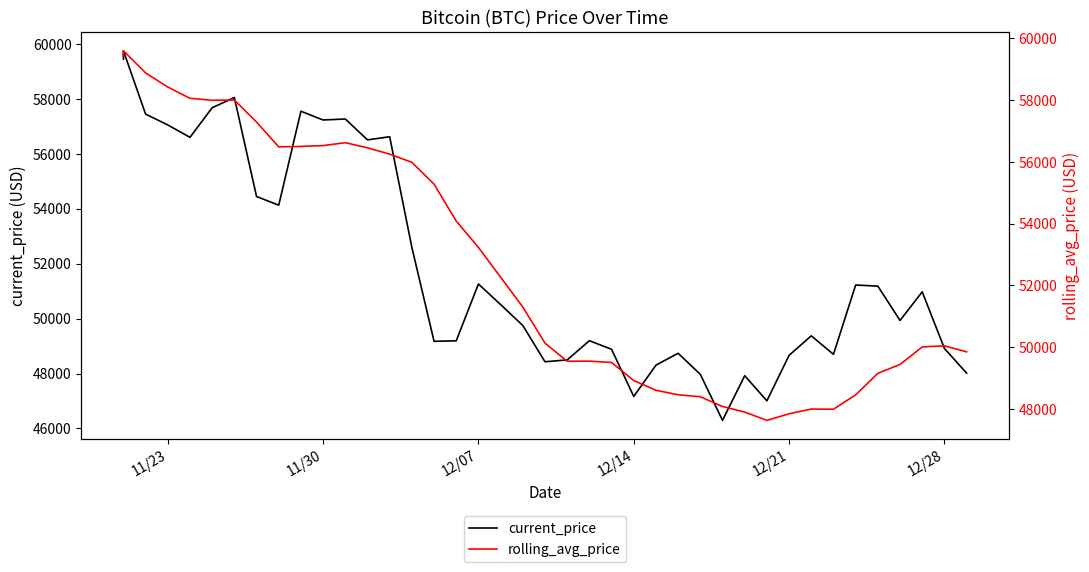

What is the sum of all current_price values?

2077593.0